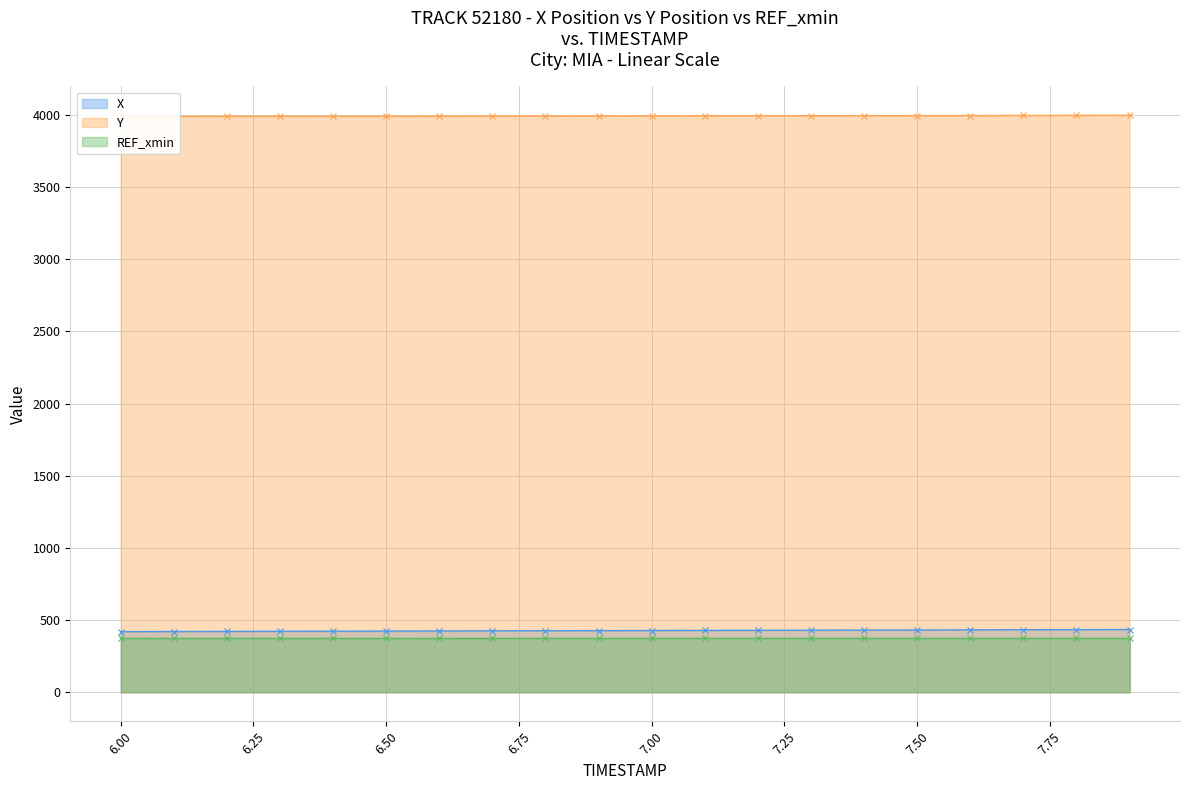

What is the highest value of the X series?

435.7